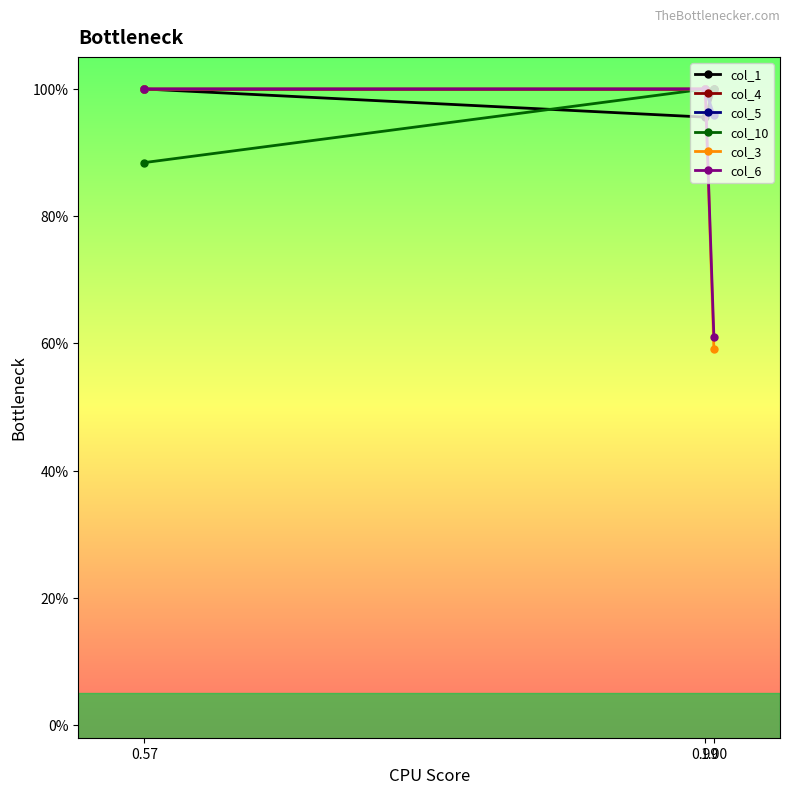

Is this an area chart (filled region under the line)?

No